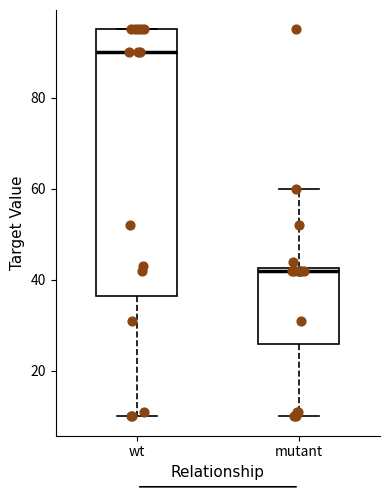

Reading left to right, read every box against the y-axis: the position of its median line, the range the box covers, and the ends of its whiskers. The values are not printed on the chart, so give them approximately, as read against the axis.

wt: median 90, box 36 to 96, whiskers 10 to 96
mutant: median 42, box 26 to 42, whiskers 10 to 60